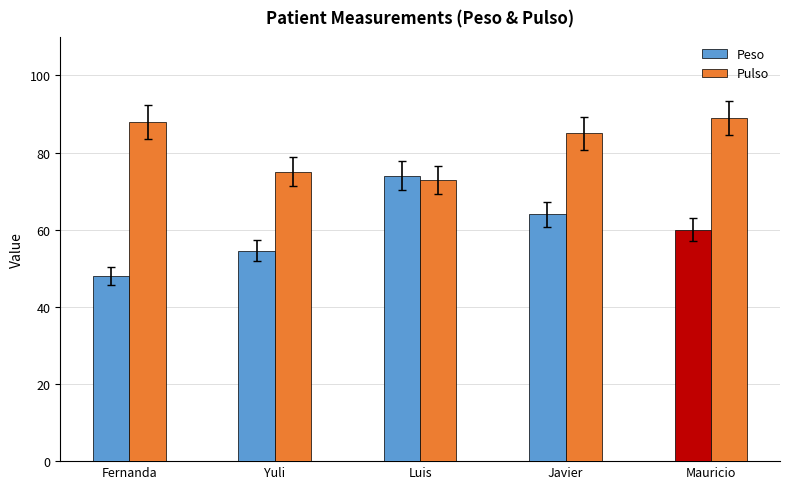

Which series changed the most between Fernanda and Yuli?

Pulso